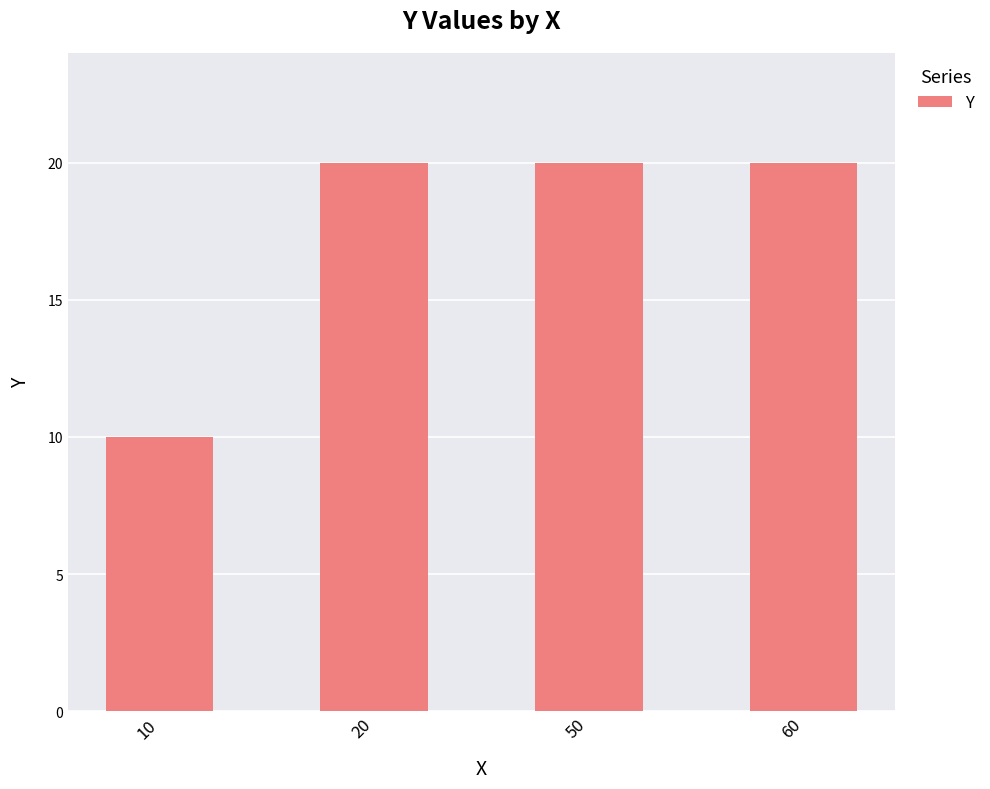

What is the change in value from 10 to 50?

+10